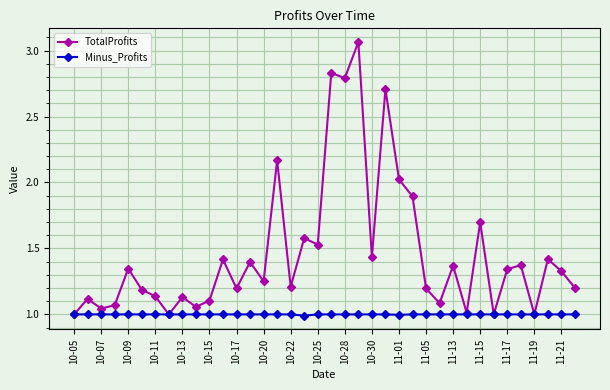

Rank the series by their average value, from lowest to highest.

Minus_Profits, TotalProfits